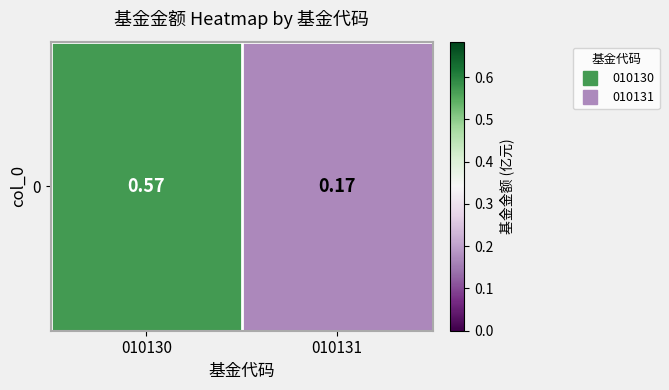

Rank the categories by value from lowest to highest.

010131, 010130